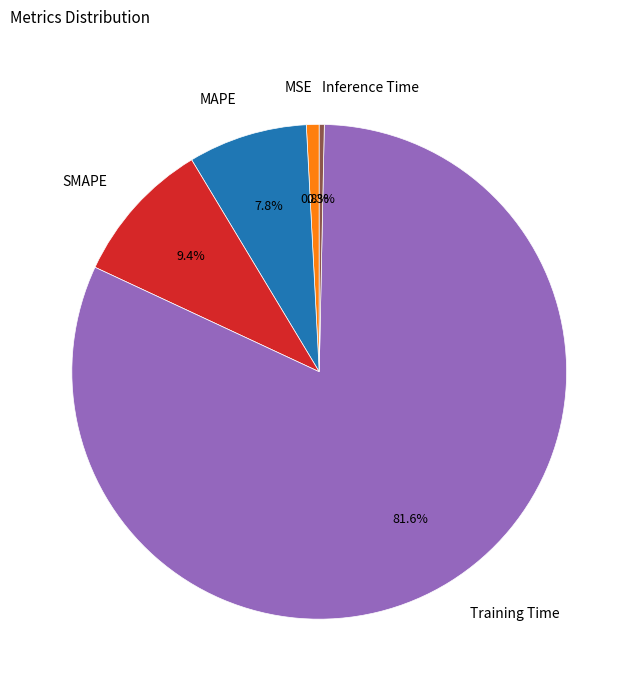

True or false: Training Time accounts for 82% of the total.

True